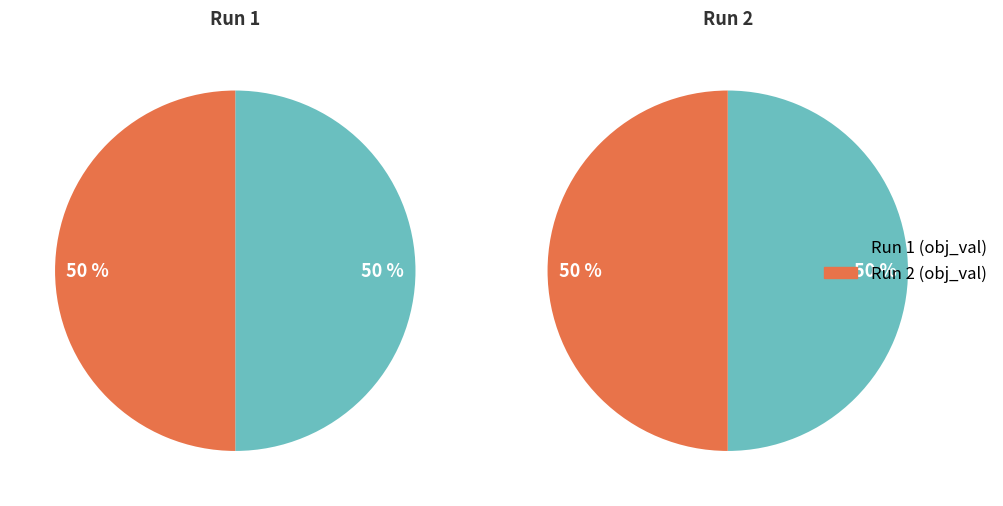

Is it true that 2 is 50% of the pie?

True